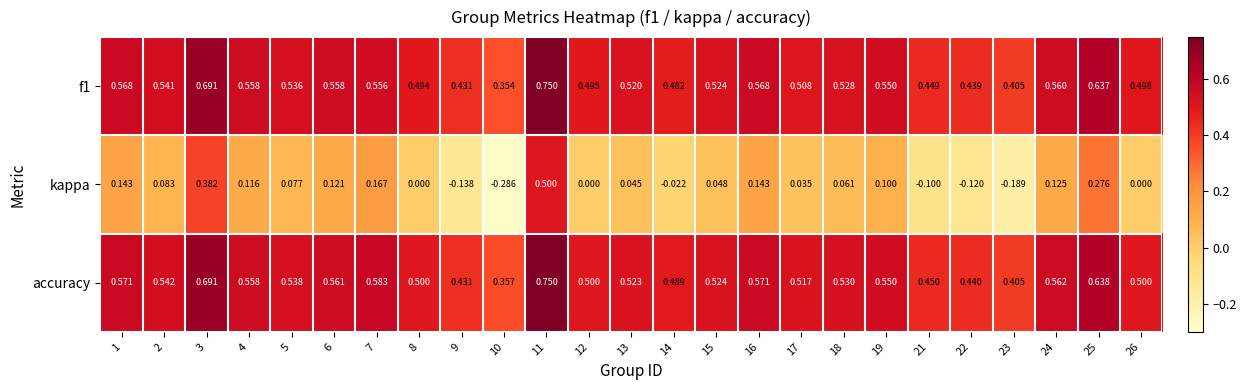

Which series changed the most between 1 and 22?

kappa